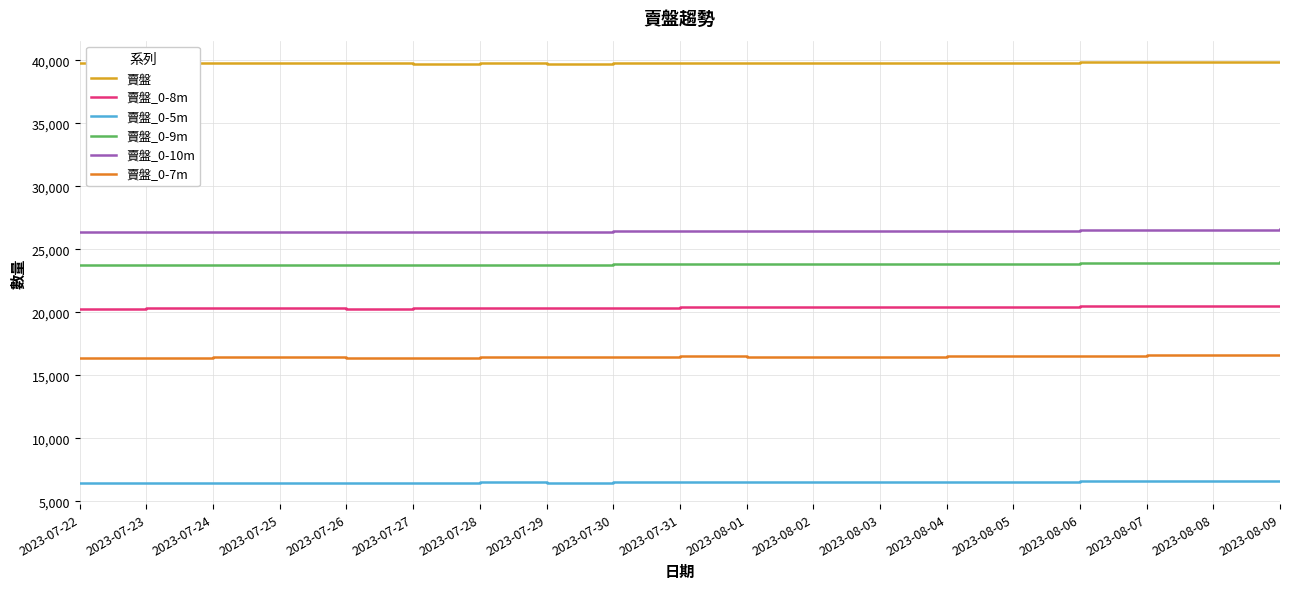

What is the difference between the maximum and minimum values in the 賣盤_0-9m series?

243